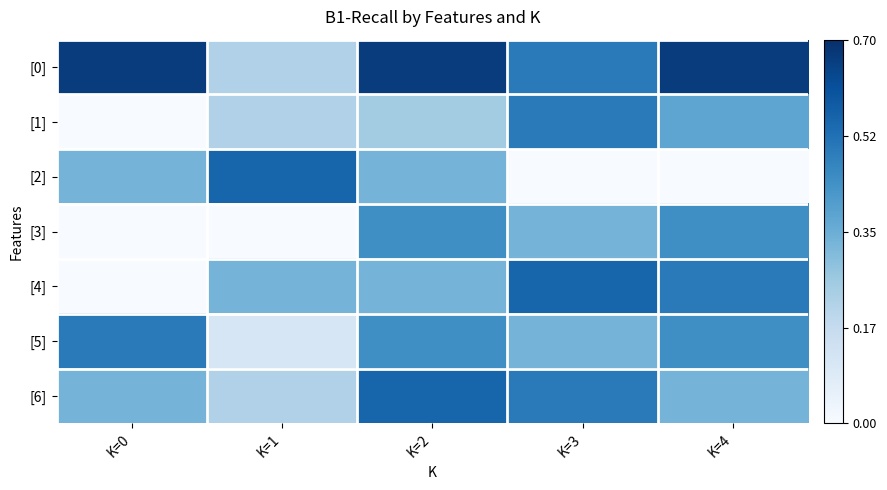

Which series has the largest total across all categories?

[0]